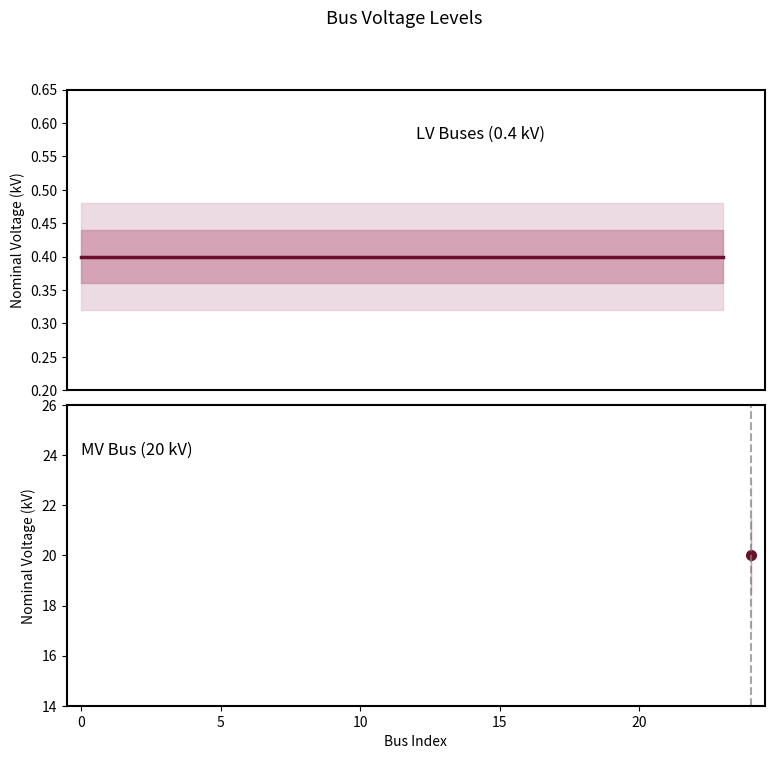

Reading right to left, what are all the values shown in this chart?

24=20.0	23=0.4	22=0.4	21=0.4	20=0.4	19=0.4	18=0.4	17=0.4	16=0.4	15=0.4	14=0.4	13=0.4	12=0.4	11=0.4	10=0.4	9=0.4	8=0.4	7=0.4	6=0.4	5=0.4	4=0.4	3=0.4	2=0.4	1=0.4	0=0.4